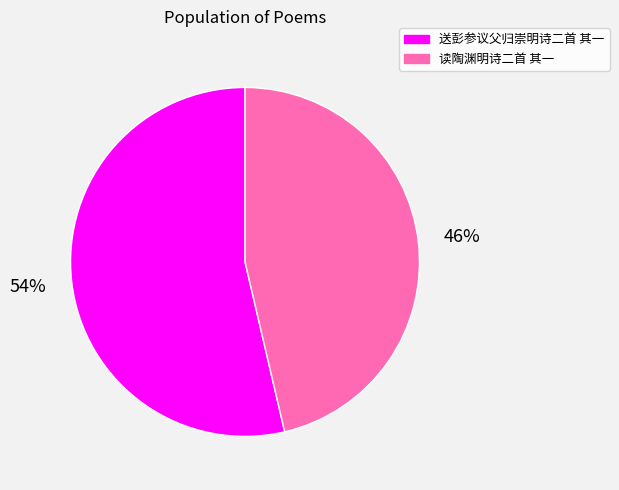

What percentage is the 送彭参议父归崇明诗二首 其一 slice, to the nearest percent?

54%